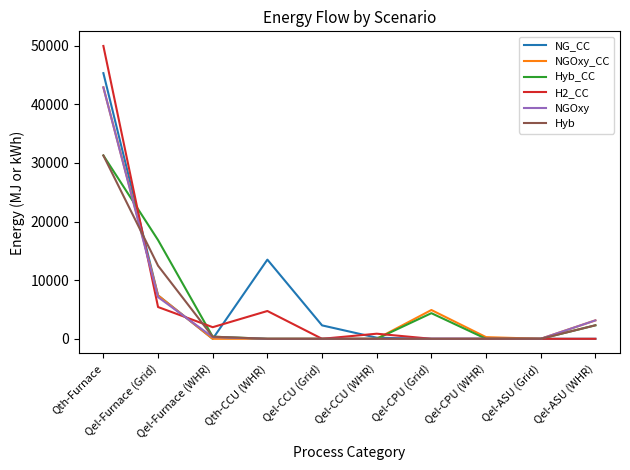

What is the sum of the Hyb values at Qel-CCU (WHR) and Qel-Furnace (Grid)?

12469.0